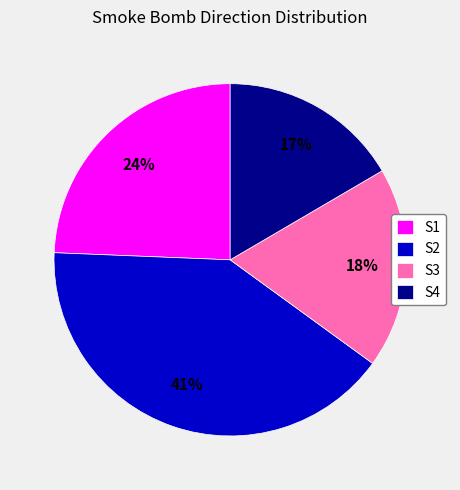

What percentage is the S3 slice, to the nearest percent?

18%